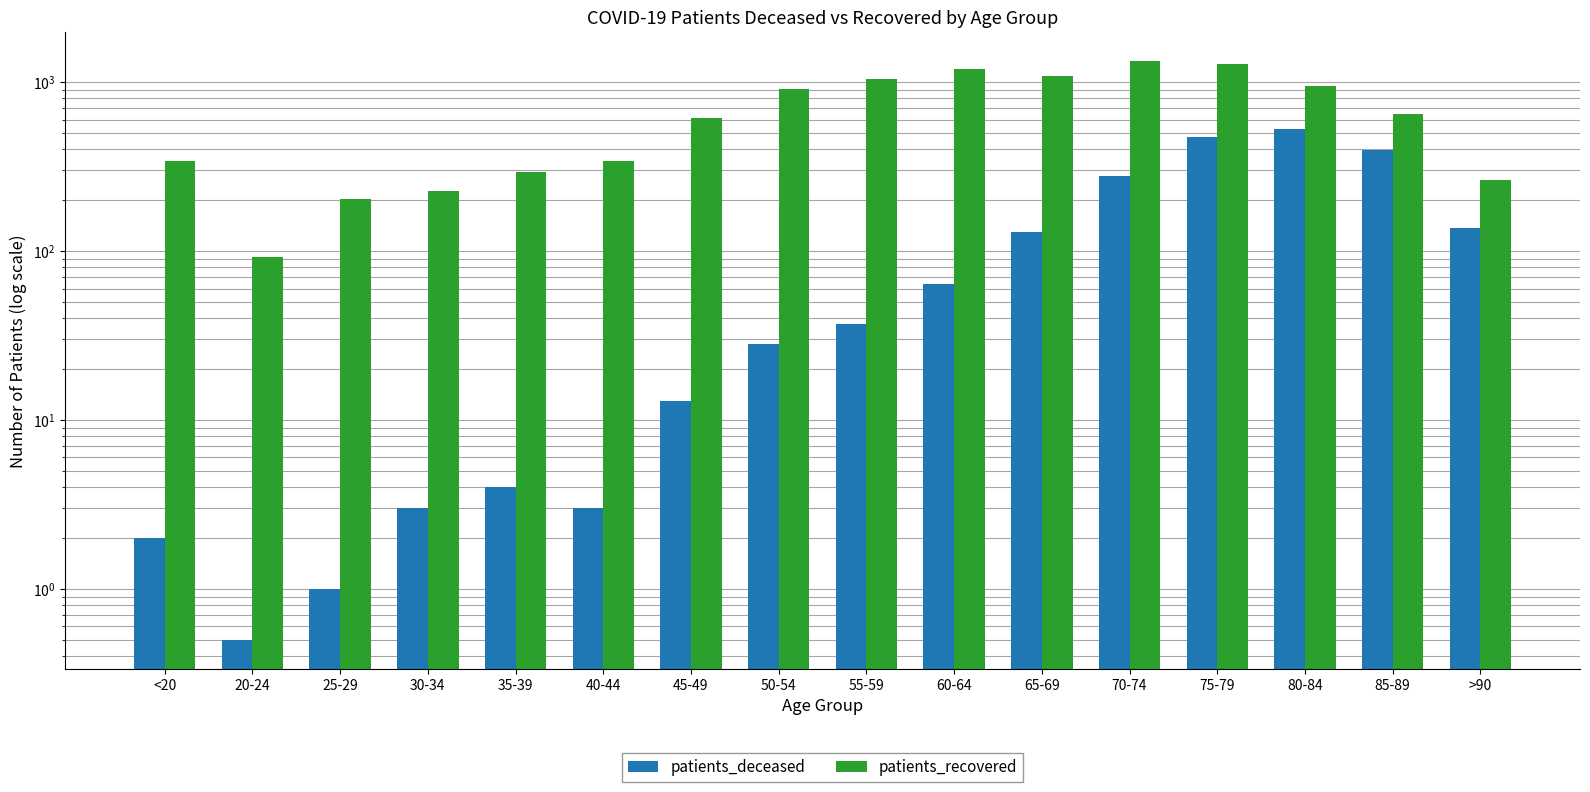

Between 30-34 and 55-59, which is larger?

55-59